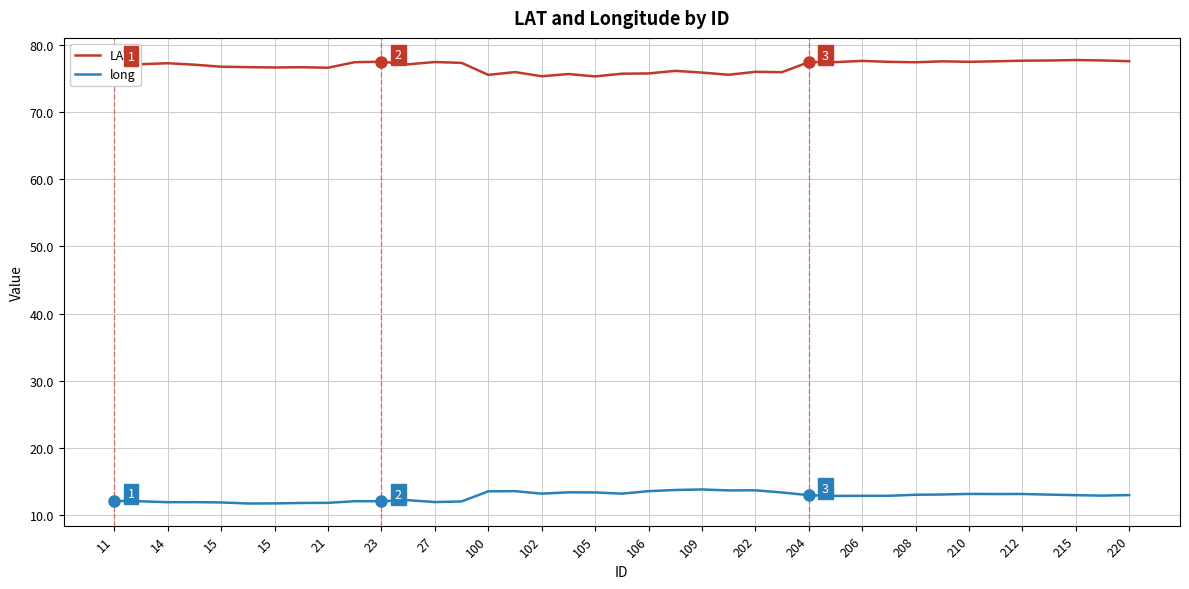

Which series has the largest total across all categories?

LAT